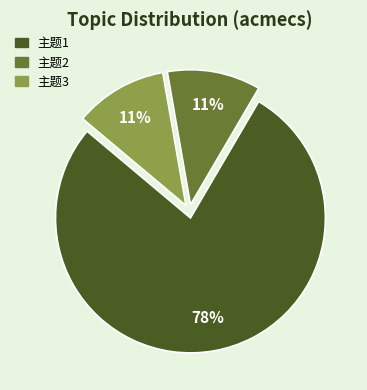

To the nearest percent, what is the difference between the largest and smallest slice percentages?

67%